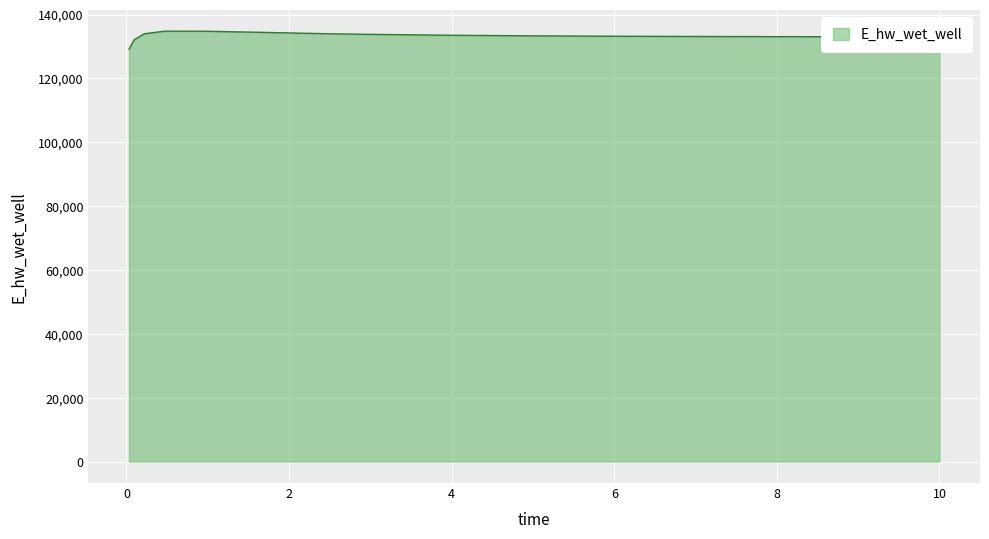

How many categories are shown in the chart?

16